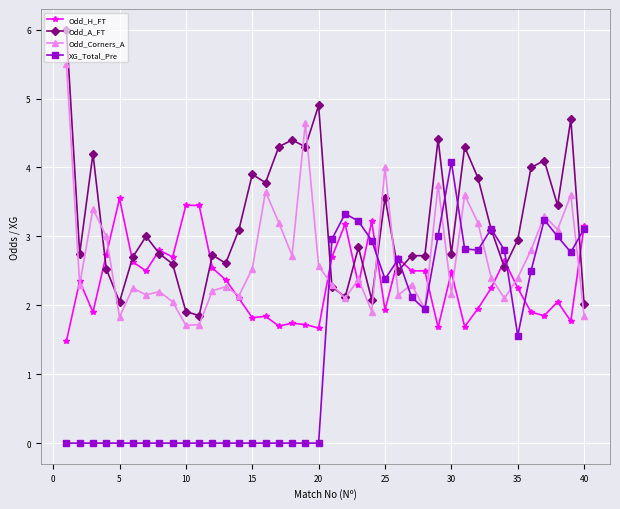

List the series in order of their peak value, highest first.

Odd_A_FT, Odd_Corners_A, XG_Total_Pre, Odd_H_FT